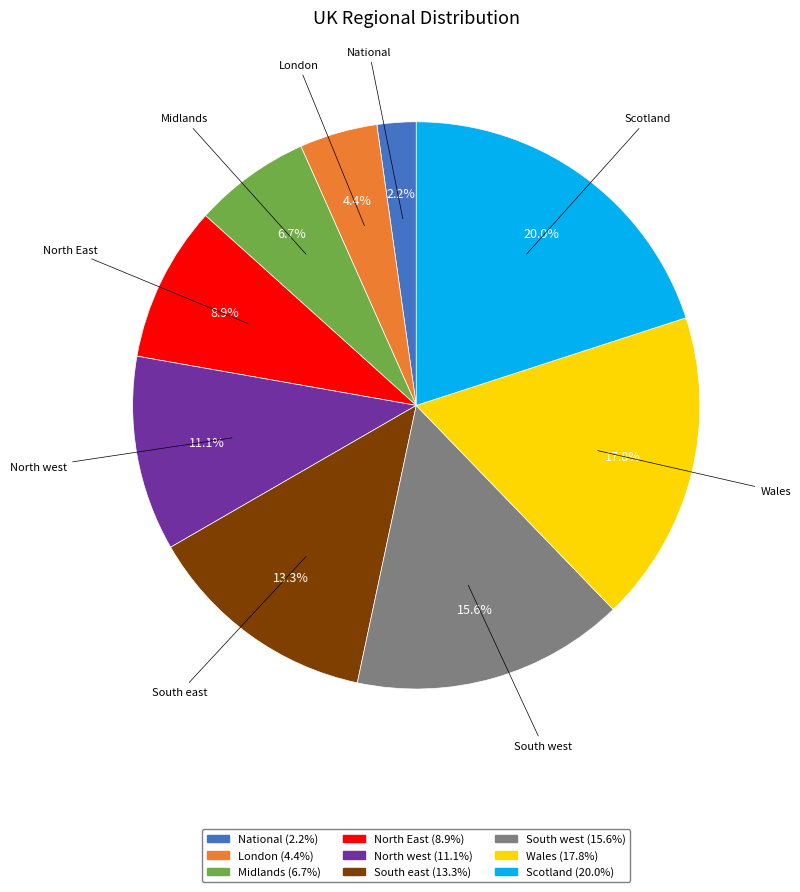

How many segments does this pie chart have?

9